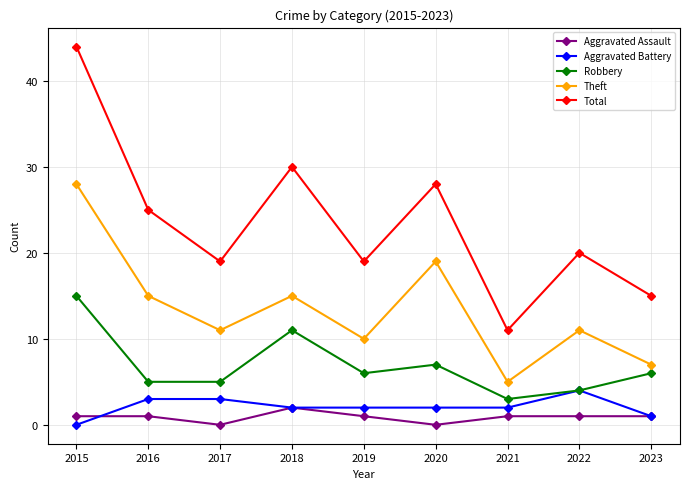

Which category has the lowest value in the Aggravated Battery series?

2015